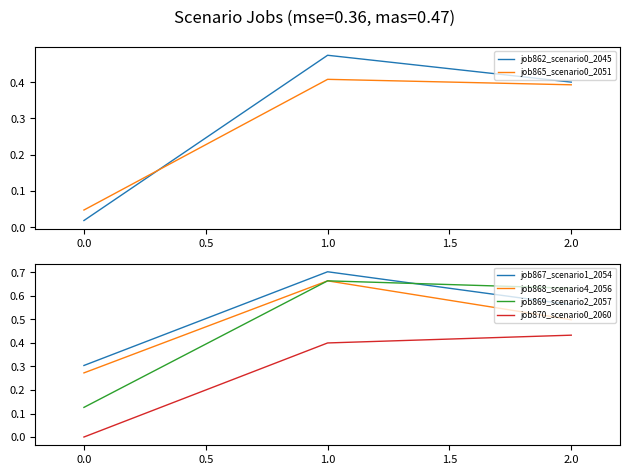

How many lines are shown in the chart?

6